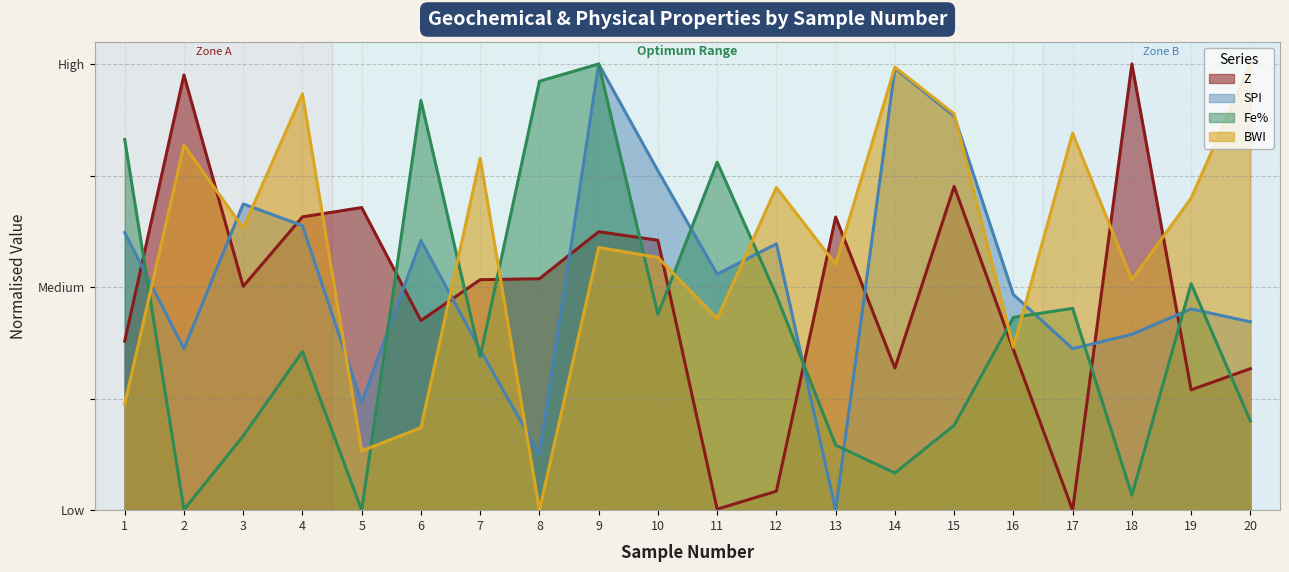

At which label is SPI closest to 0?

13